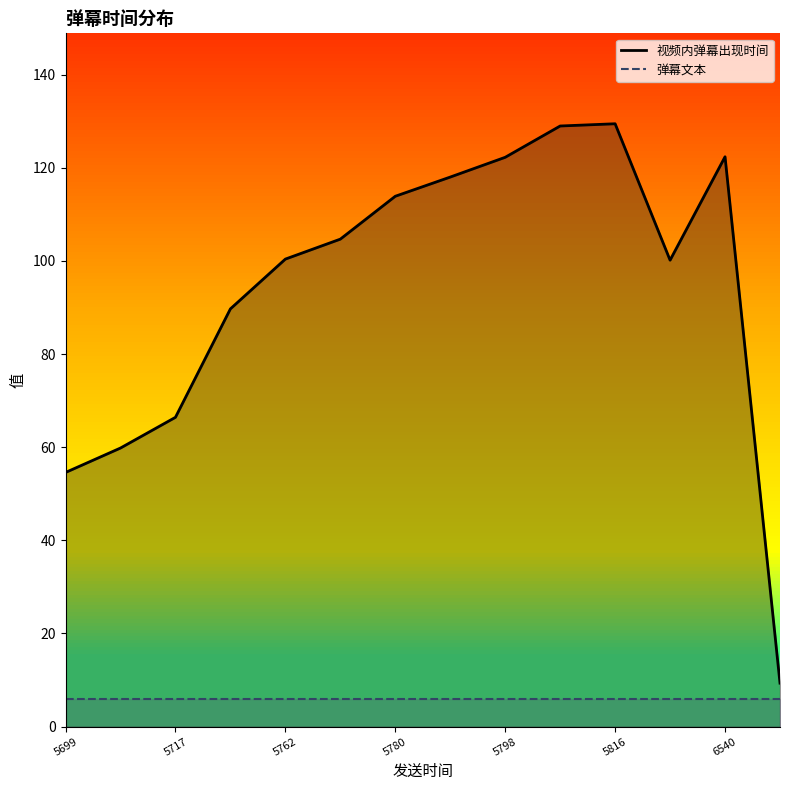

At which category does the chart reach its minimum across all series?

5699